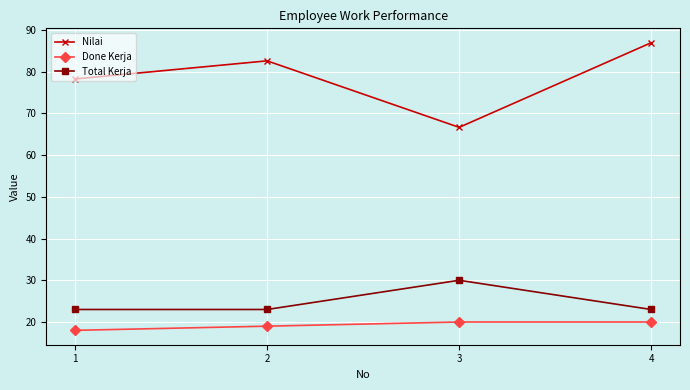

True or false: Total Kerja and Done Kerja cross at least once.

False